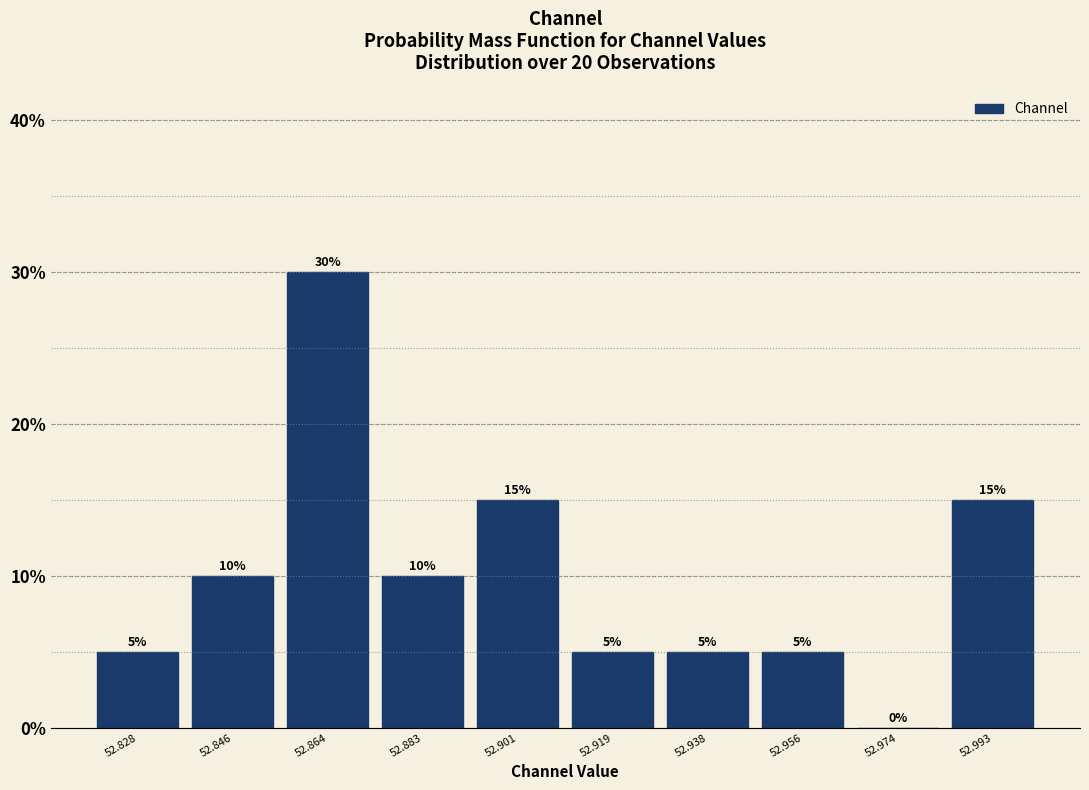

Reading left to right, list every bar in this chart as the range it spans on the x-axis followed by its height. The bar edges are not printed on the chart, so give them approximately, as read against the axis.

52.818 to 52.836: 5
52.836 to 52.856: 10
52.856 to 52.874: 30
52.874 to 52.892: 10
52.892 to 52.910: 15
52.910 to 52.928: 5
52.928 to 52.946: 5
52.946 to 52.966: 5
52.966 to 52.984: 0
52.984 to 53.002: 15